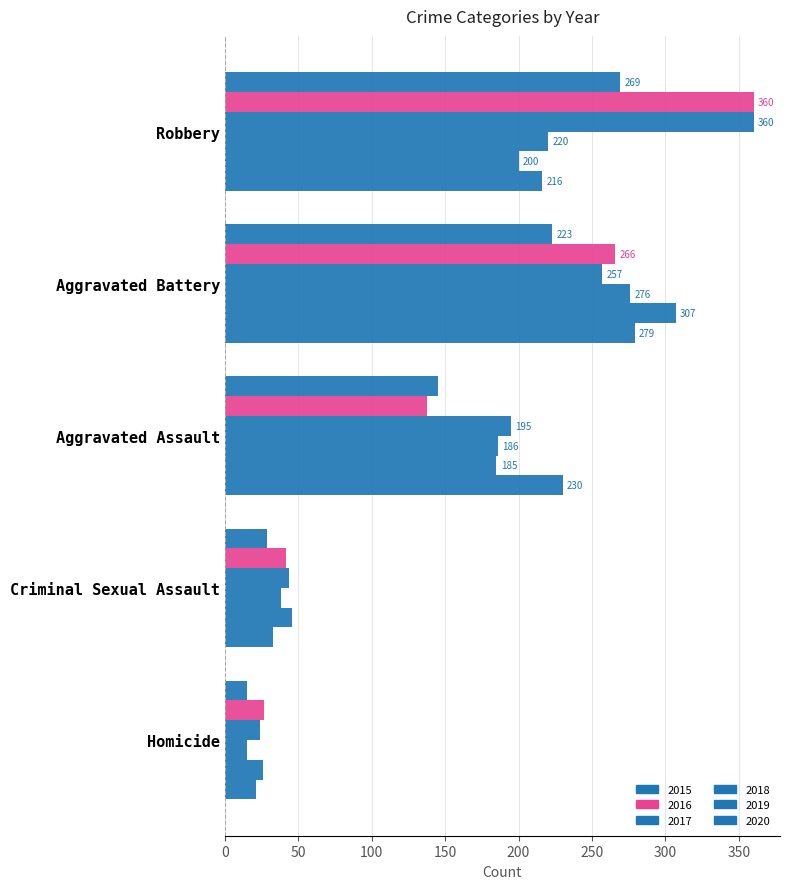

Reading left to right, list all the values displayed in this chart.

2015: 145	223	29	15	269
2016: 138	266	42	27	360
2017: 195	257	44	24	360
2018: 186	276	38	15	220
2019: 185	307	46	26	200
2020: 230	279	33	21	216